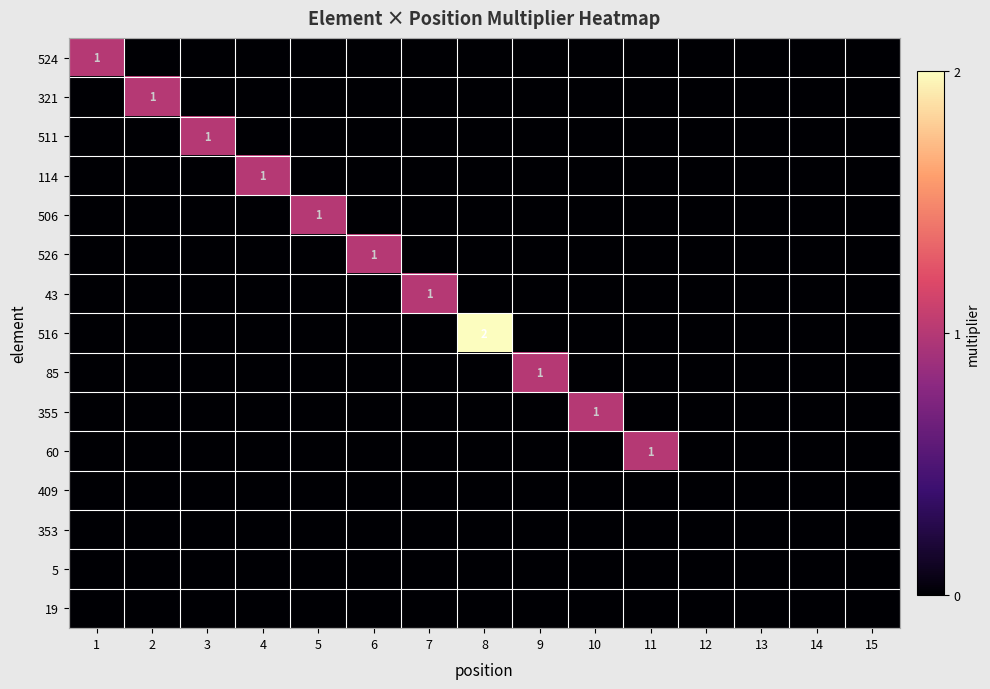

Between 5 and 12, which is larger?

5